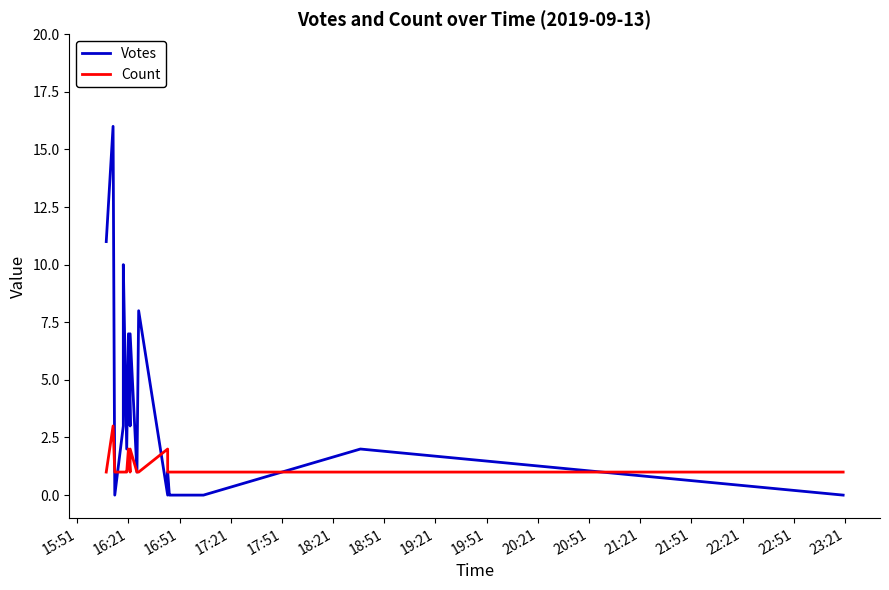

In Votes, how many points are lower than both neighbors (excluding endpoints)?

5